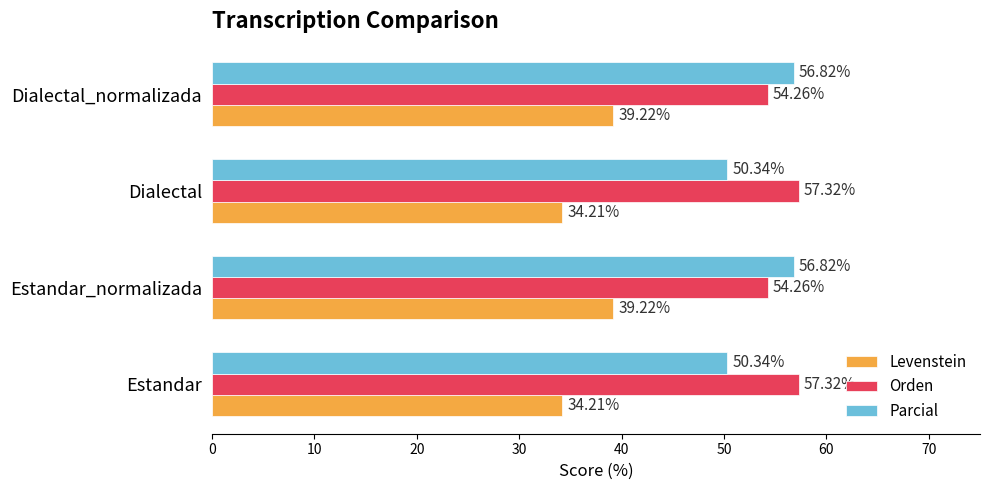

Which series has the largest total across all categories?

Orden